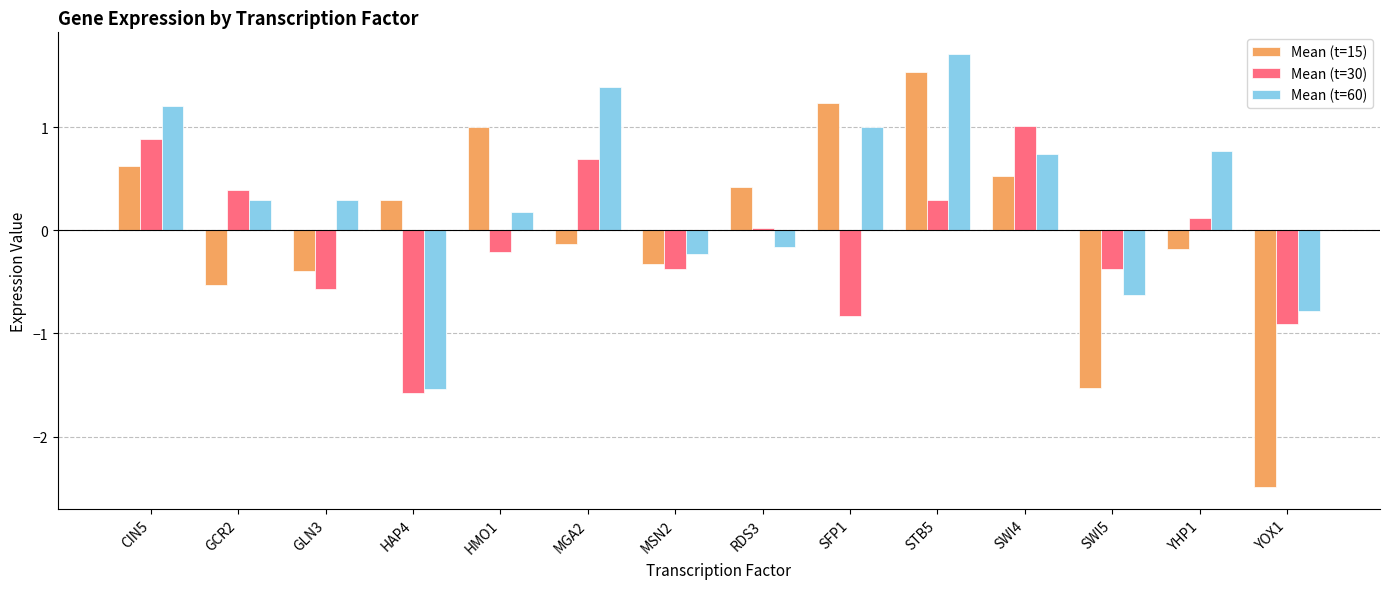

Is the value of Mean (t=60) at MSN2 greater than the value of Mean (t=15) at YOX1?

Yes